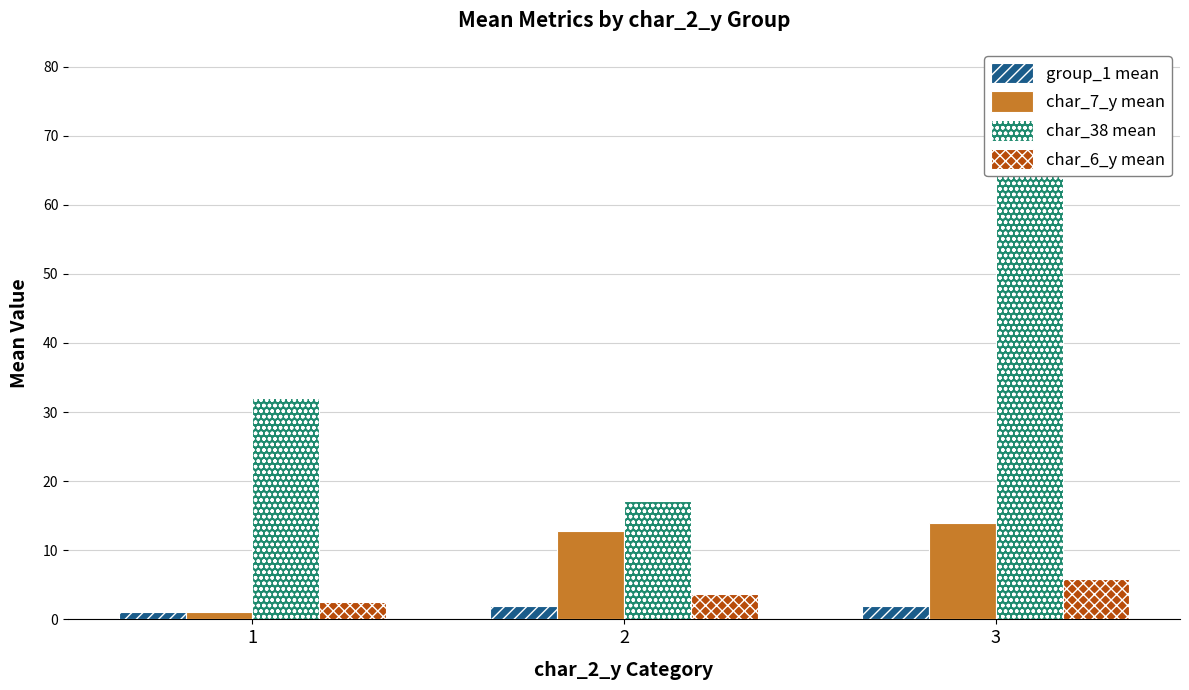

What is the smallest value displayed?

1.0